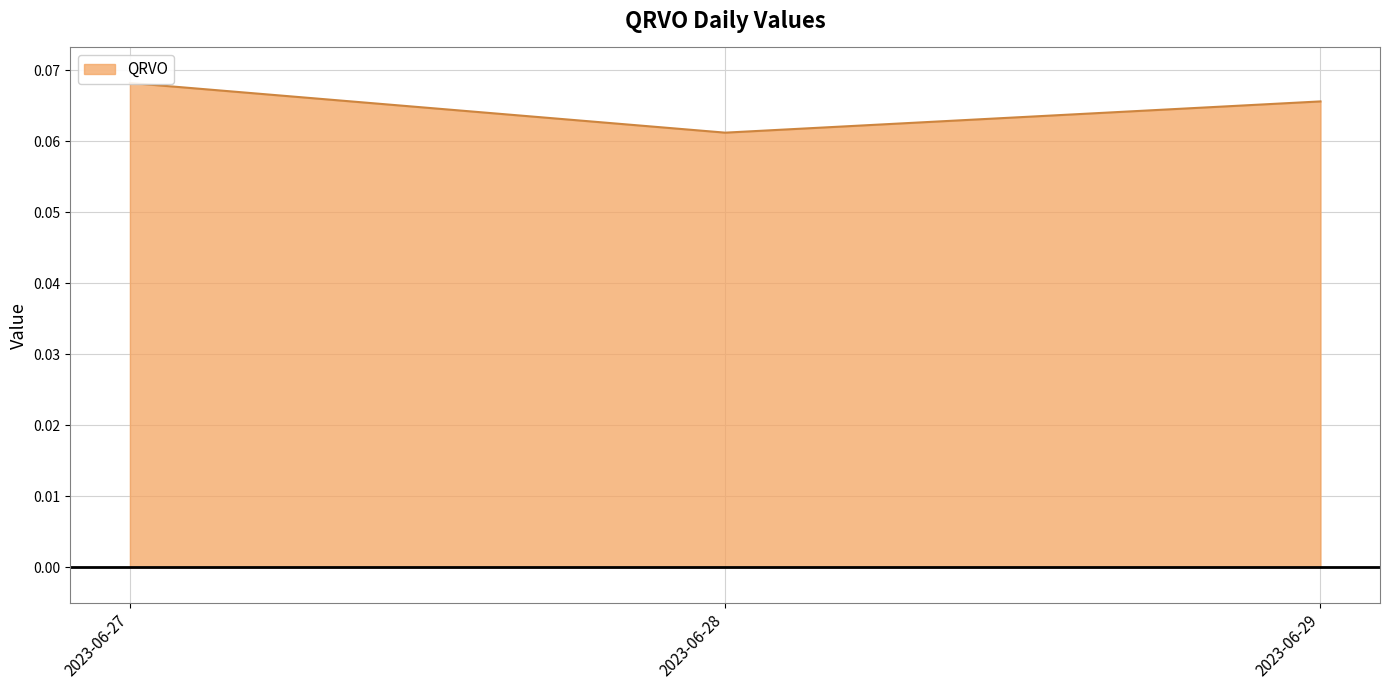

The value at 2023-06-28 is 0.1. True or false?

True